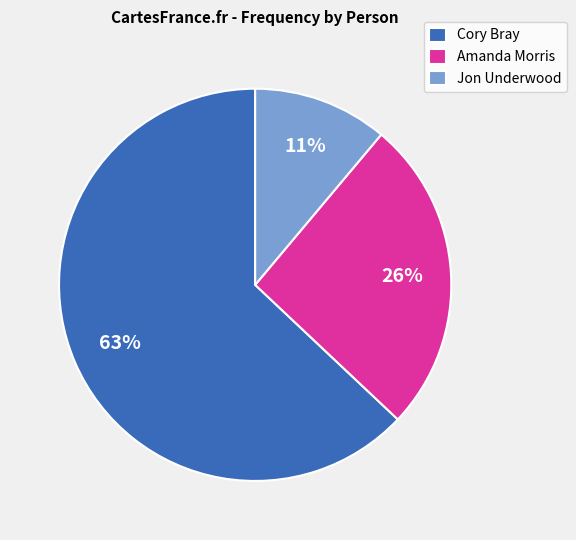

What is the smallest slice in the pie chart?

Jon Underwood